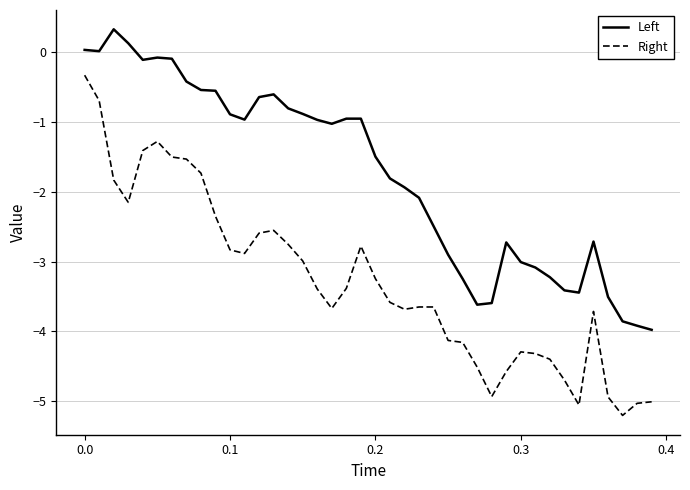

Rank the series by their maximum value, from highest to lowest.

Left, Right